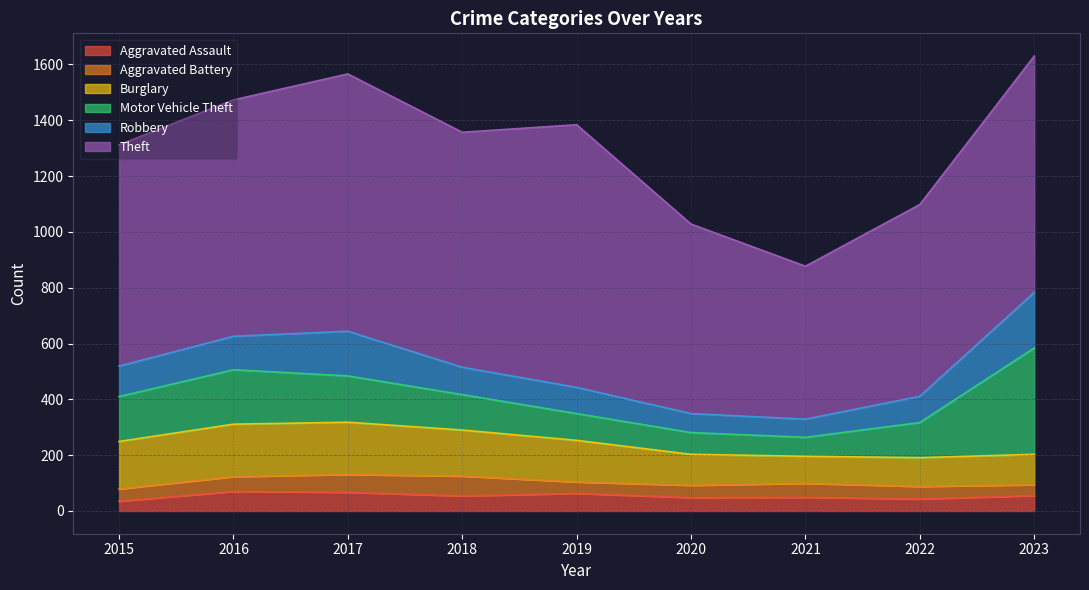

At which category is the sum across all series the highest?

2023